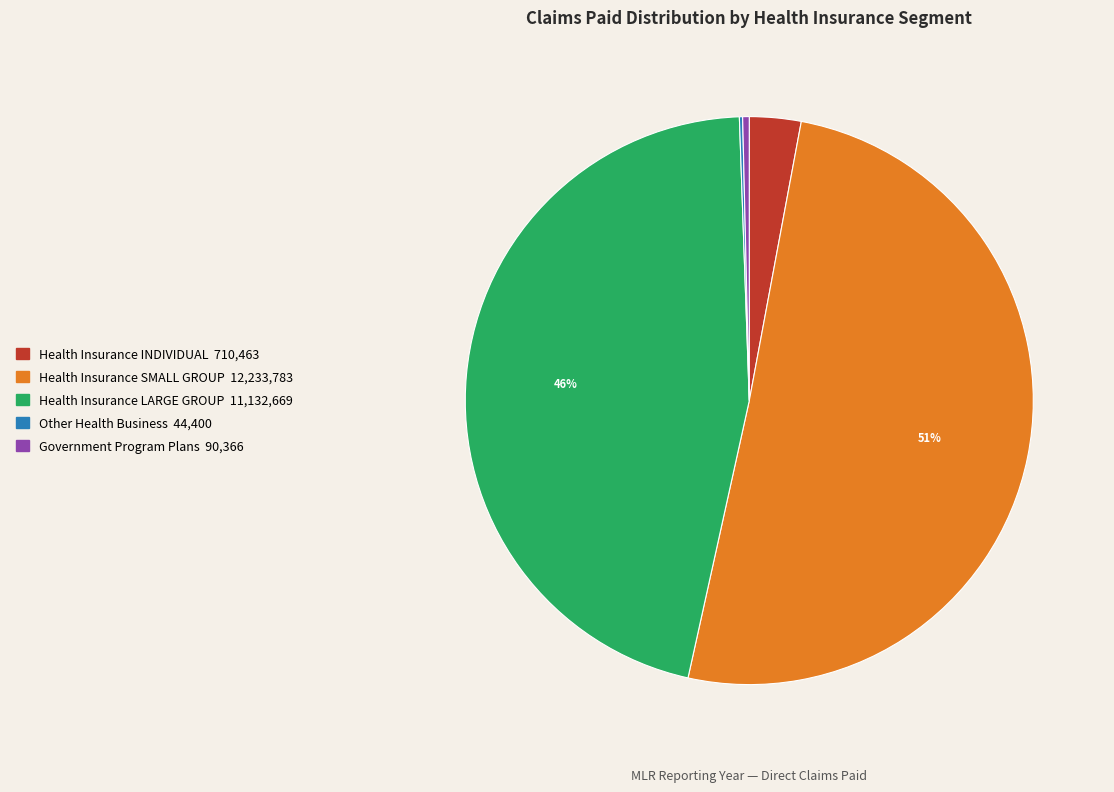

What is the majority slice?

Health Insurance SMALL GROUP